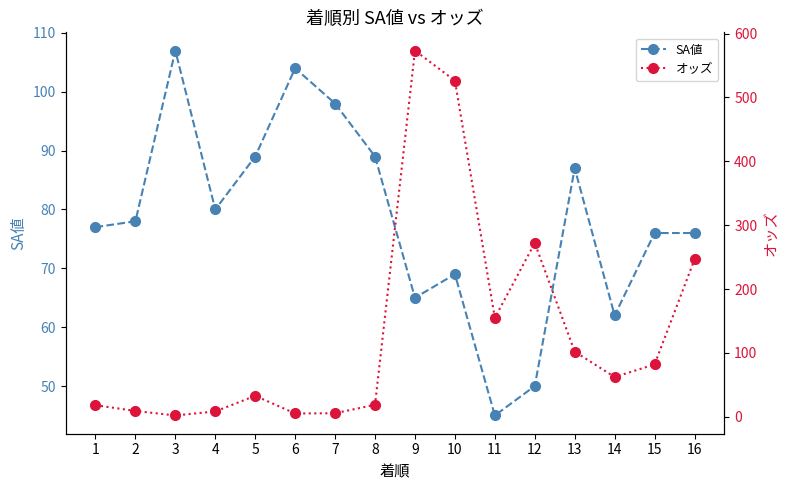

Which series has the largest total across all categories?

オッズ